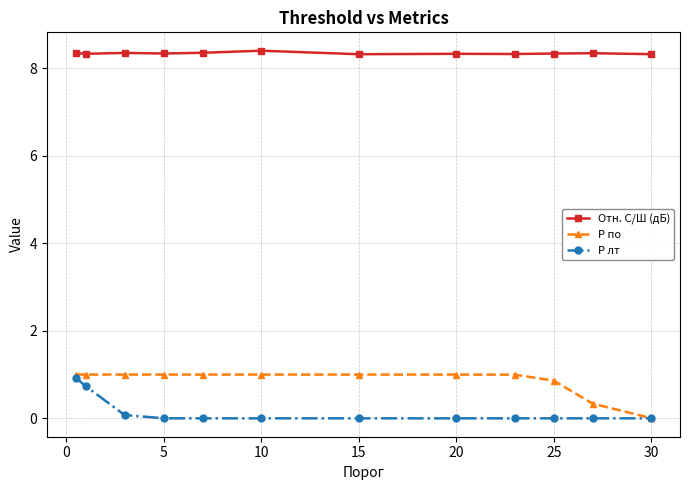

True or false: Отн. С/Ш (дБ) and P по intersect in this chart.

False